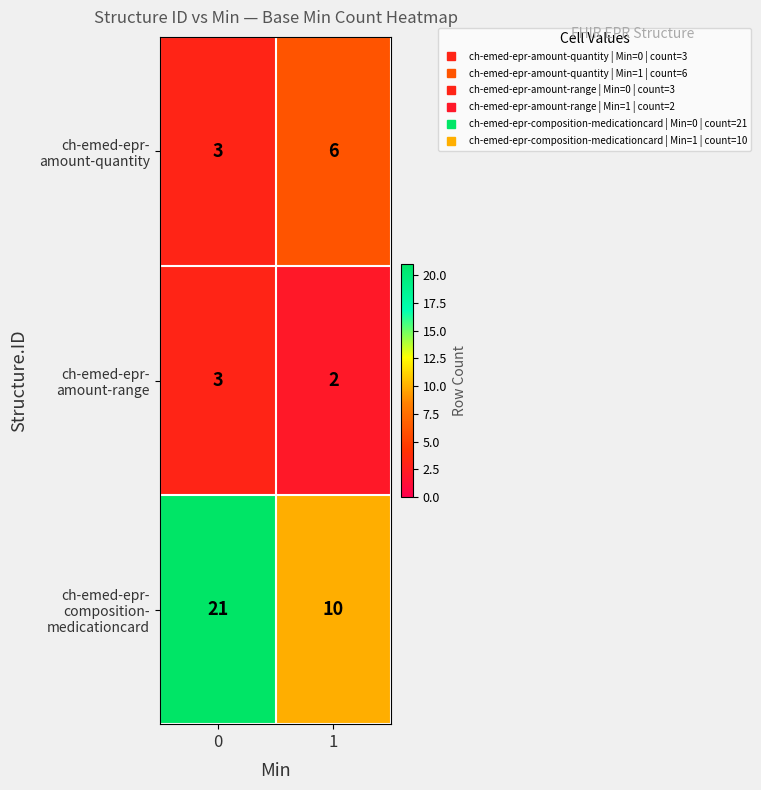

What is the difference between the highest and lowest values at 0?

18